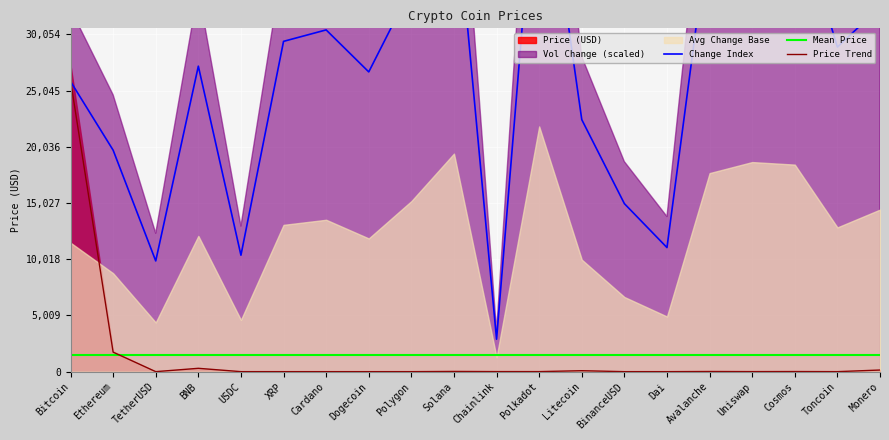

The Price Trend series shows 1738.5 at Ethereum. True or false?

True